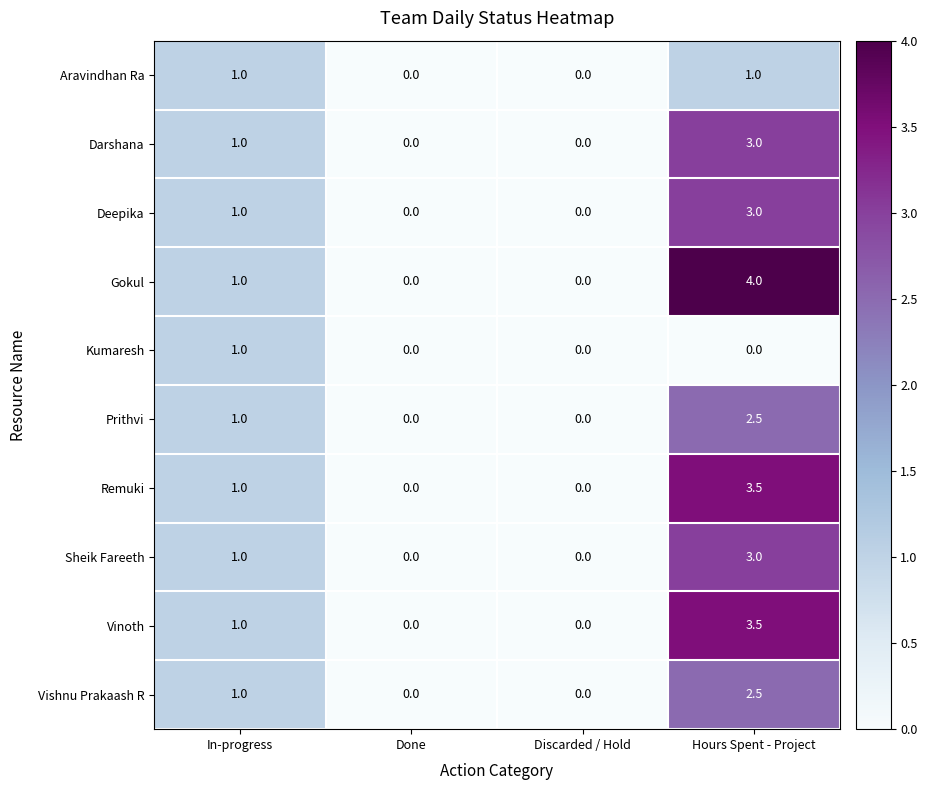

How many values in Vishnu Prakaash R are above zero?

2